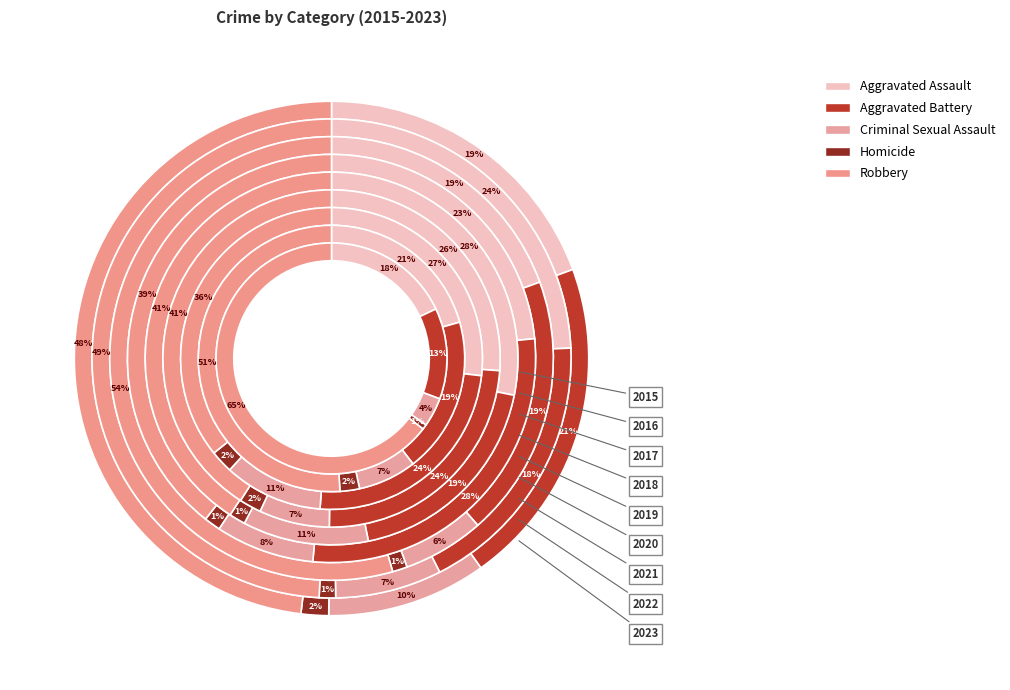

What percentage is the 2017 slice, to the nearest percent?

10%